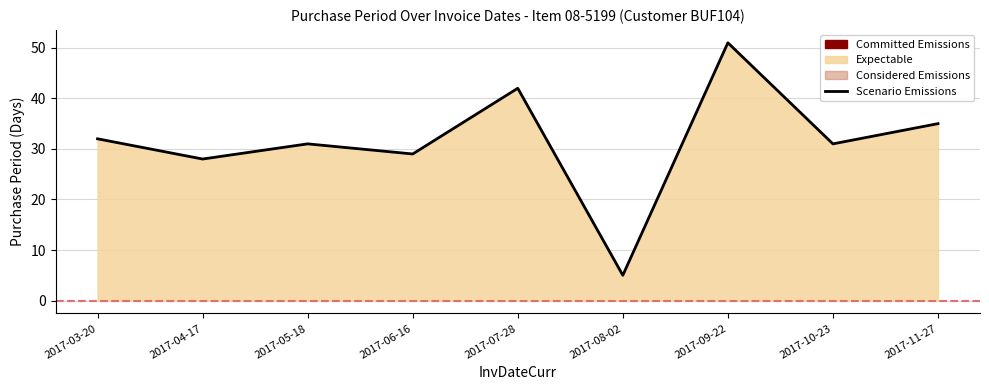

Which has a higher value, 2017-11-27 or 2017-08-02?

2017-11-27